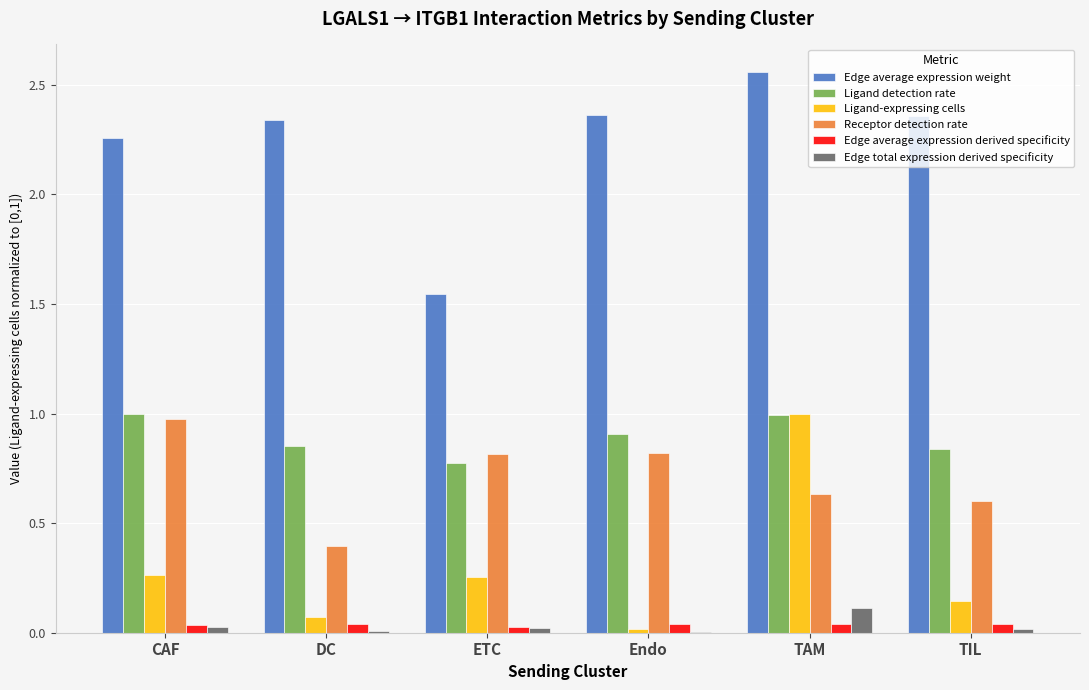

Is it true that Receptor detection rate equals 1.0 at TAM?

False